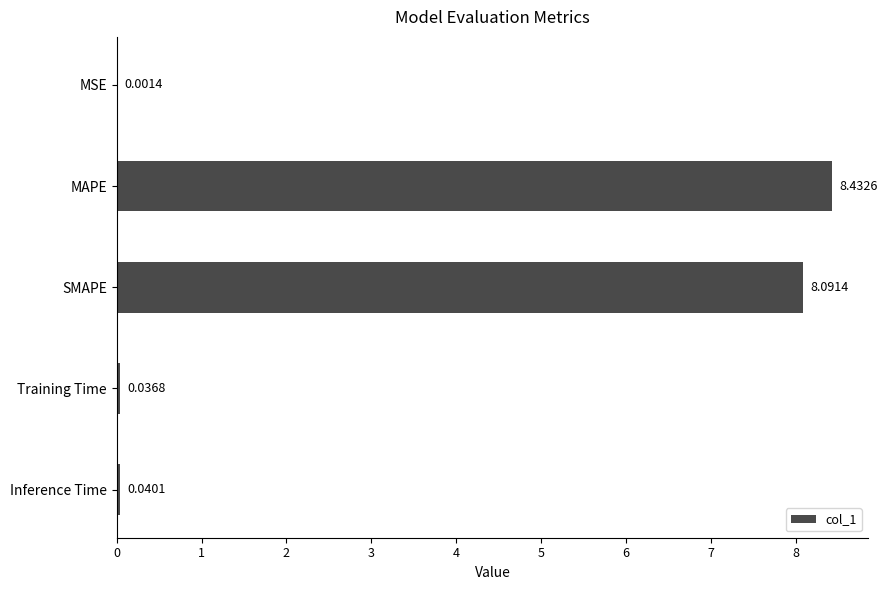

At which label is the value closest to 4?

Inference Time